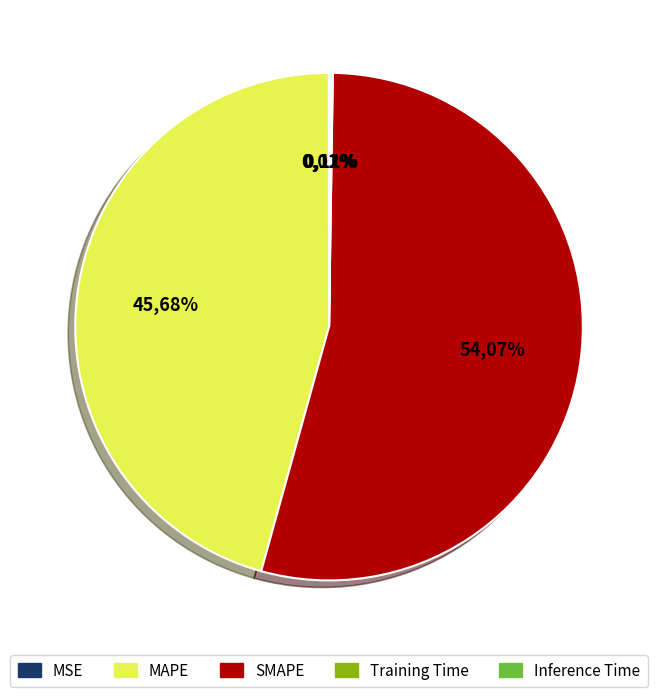

How many segments does this pie chart have?

5